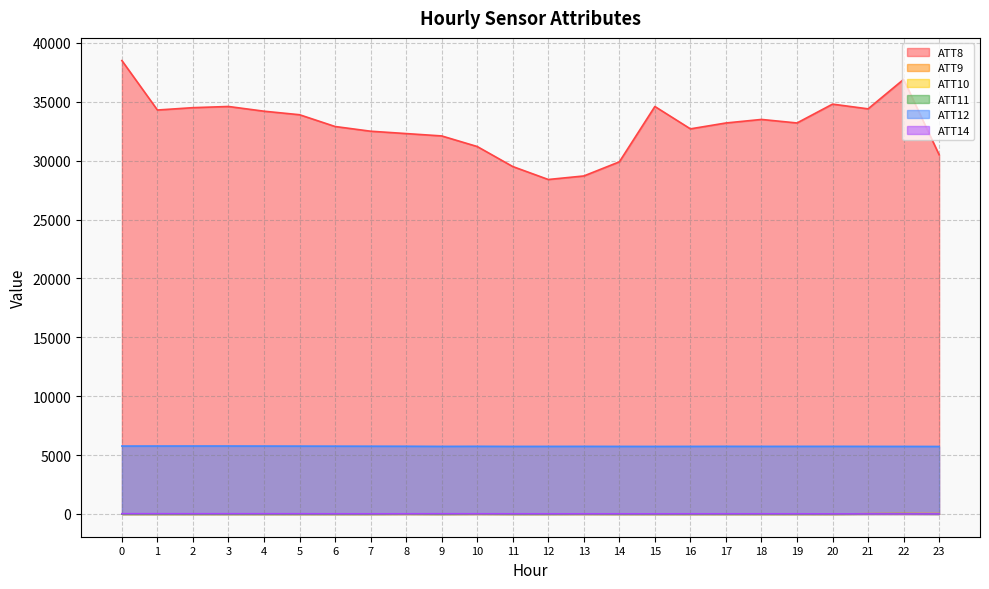

Which series changed the most between 8 and 14?

ATT8